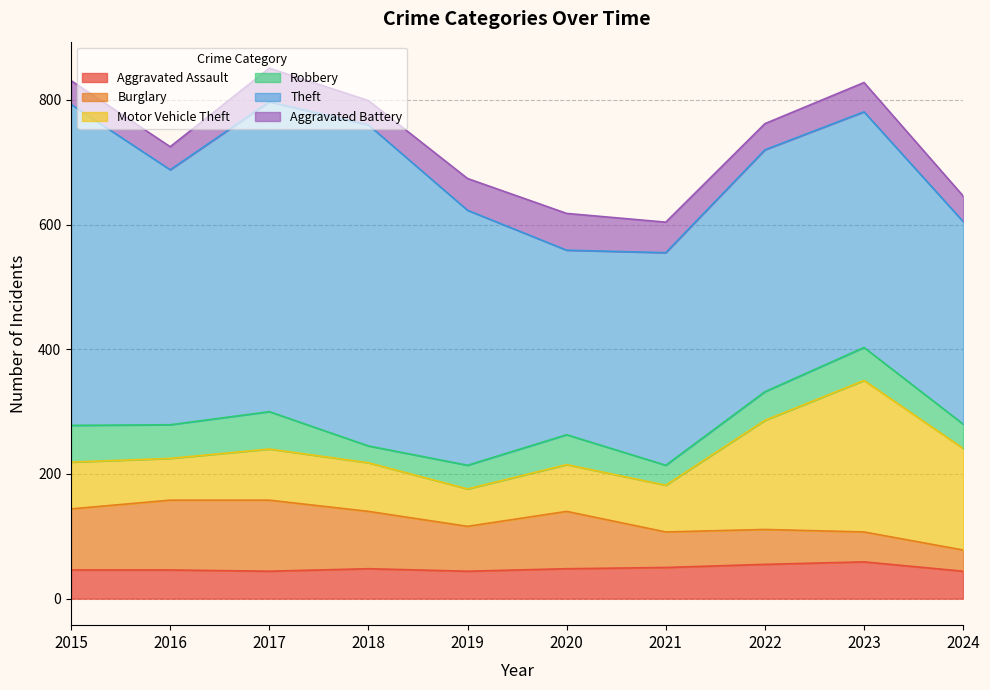

How many lines are shown in the chart?

6